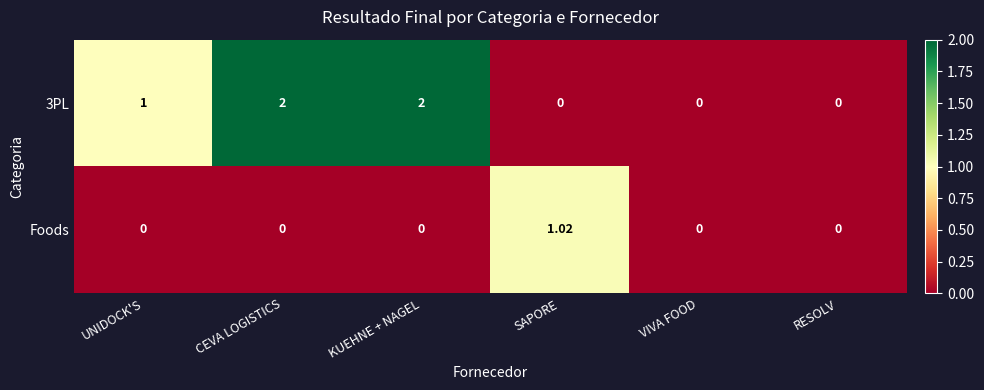

Is the value of Foods at RESOLV greater than the value of 3PL at UNIDOCK'S?

No